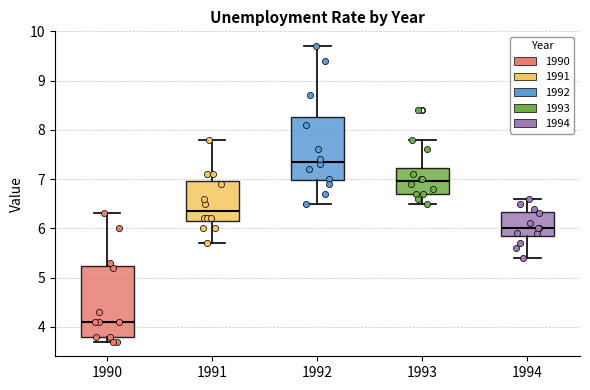

Which box has the highest median line?

1992